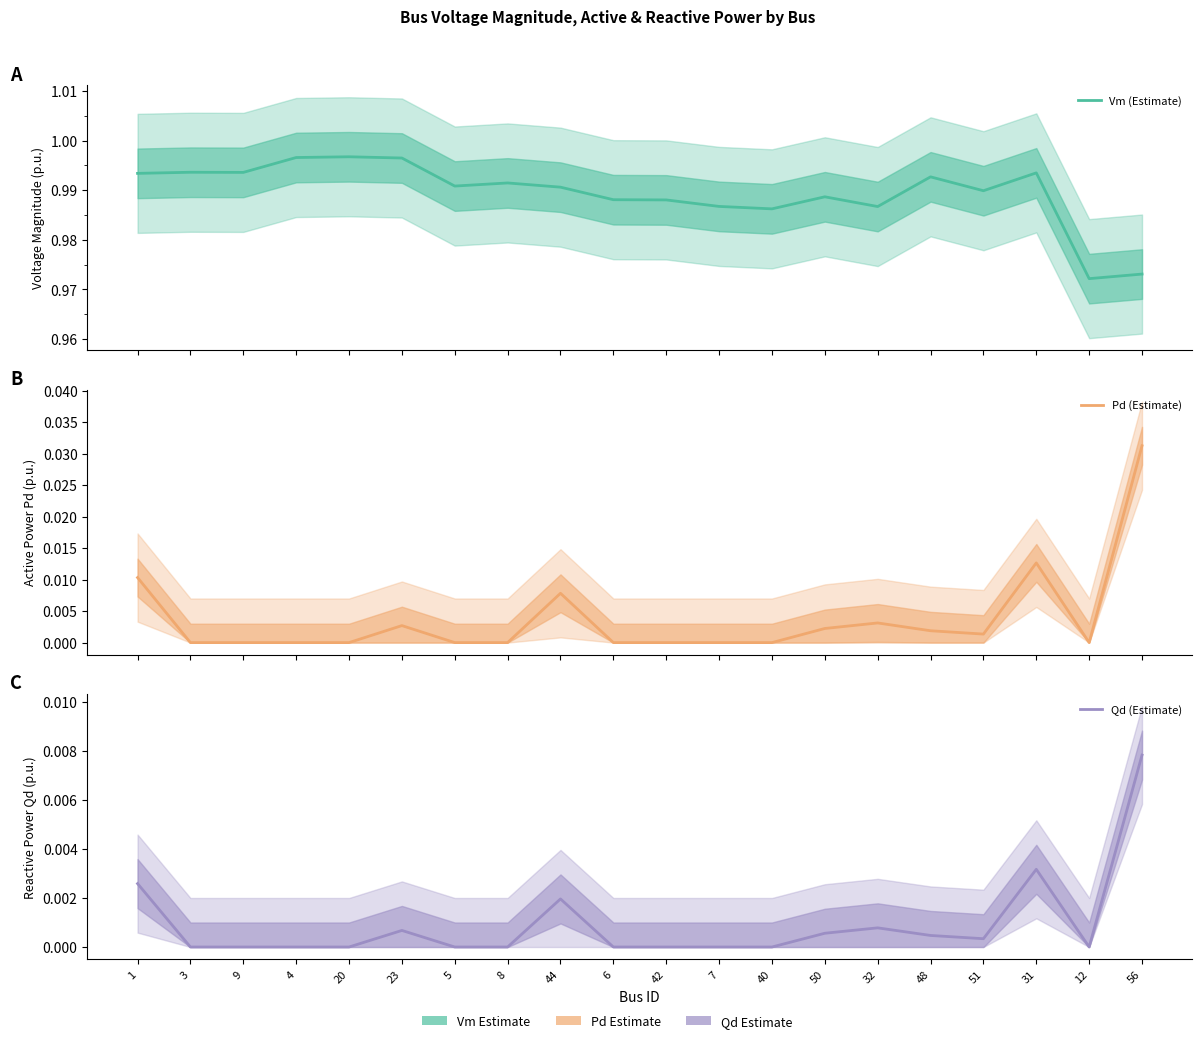

Reading left to right, what are all the values shown in this chart?

Vm (Estimate): 1=1.0	3=1.0	9=1.0	4=1.0	20=1.0	23=1.0	5=1.0	8=1.0	44=1.0	6=1.0	42=1.0	7=1.0	40=1.0	50=1.0	32=1.0	48=1.0	51=1.0	31=1.0	12=1.0	56=1.0
Pd (Estimate): 1=0.0	3=0.0	9=0.0	4=0.0	20=0.0	23=0.0	5=0.0	8=0.0	44=0.0	6=0.0	42=0.0	7=0.0	40=0.0	50=0.0	32=0.0	48=0.0	51=0.0	31=0.0	12=0.0	56=0.0
Qd (Estimate): 1=0.0	3=0.0	9=0.0	4=0.0	20=0.0	23=0.0	5=0.0	8=0.0	44=0.0	6=0.0	42=0.0	7=0.0	40=0.0	50=0.0	32=0.0	48=0.0	51=0.0	31=0.0	12=0.0	56=0.0